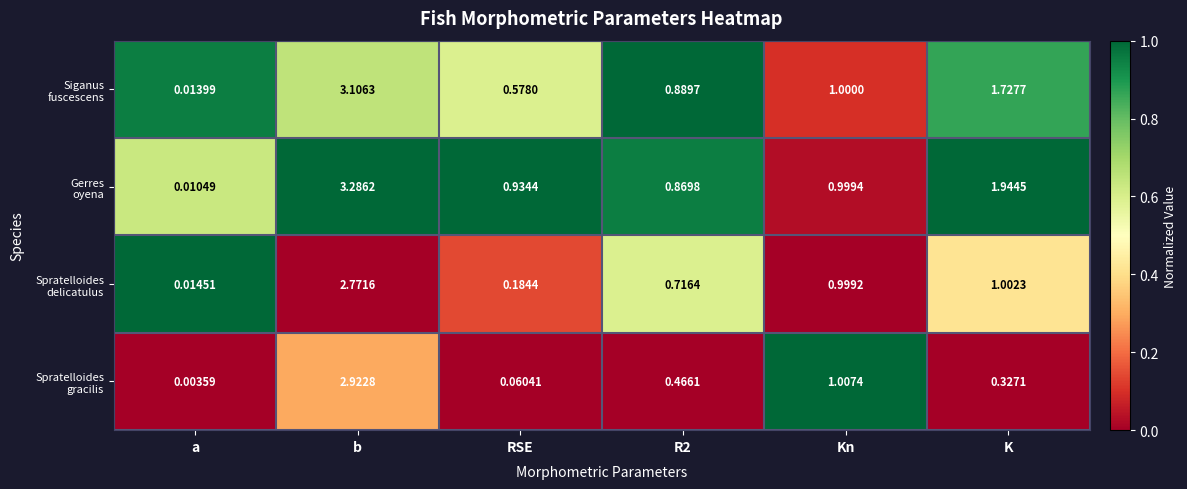

What is the maximum value shown in the chart?

3.3